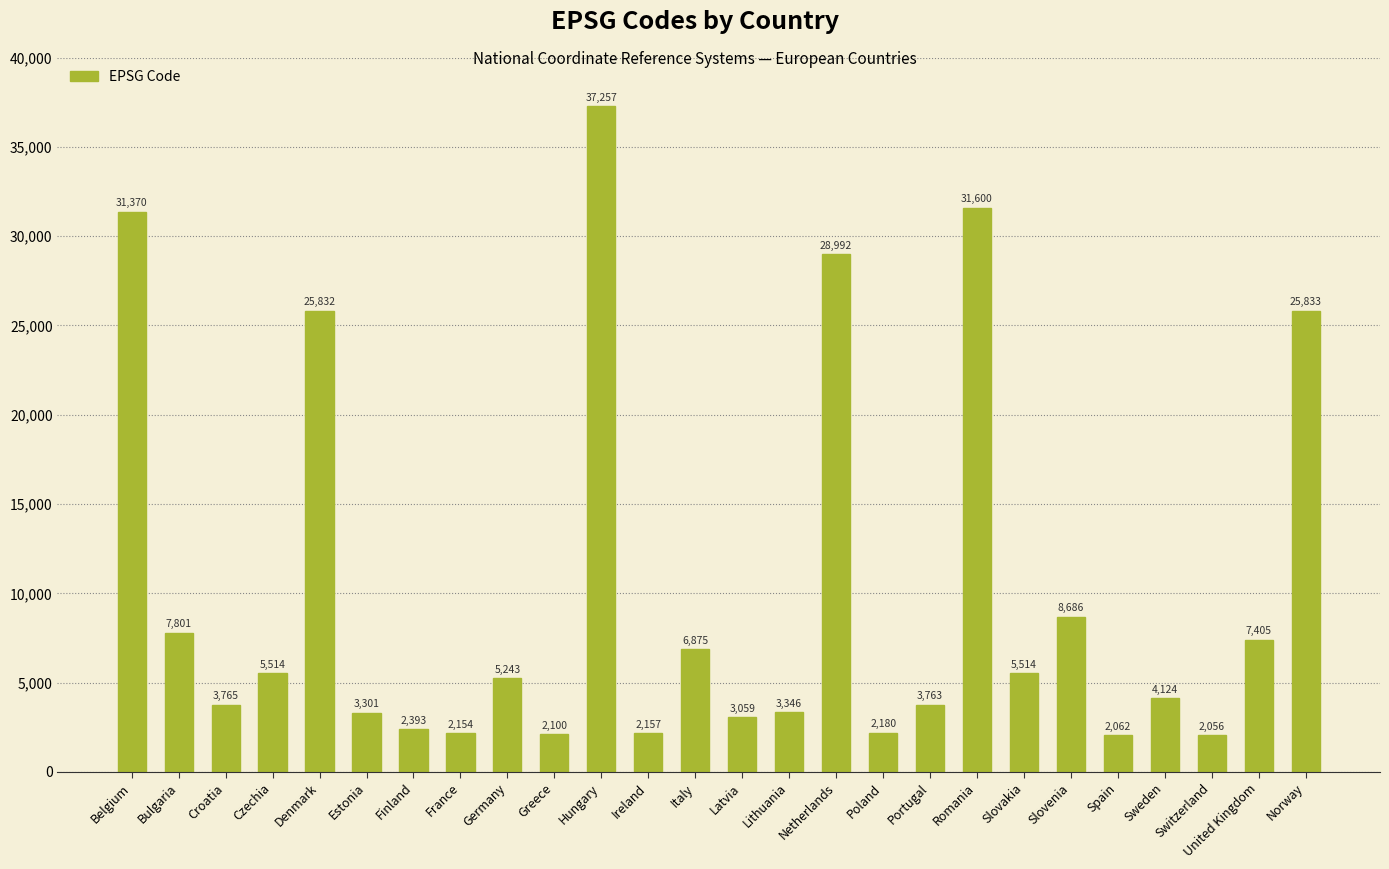

Does the chart contain stacked bars?

No